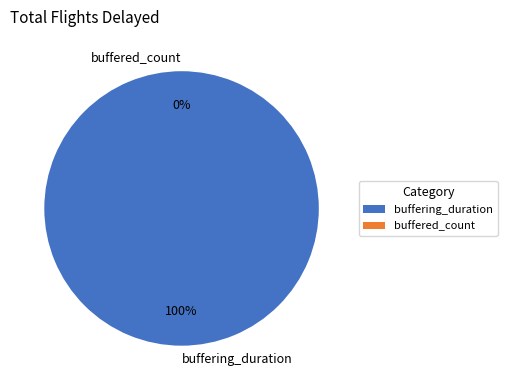

What percentage is the buffering_duration slice, to the nearest percent?

100%